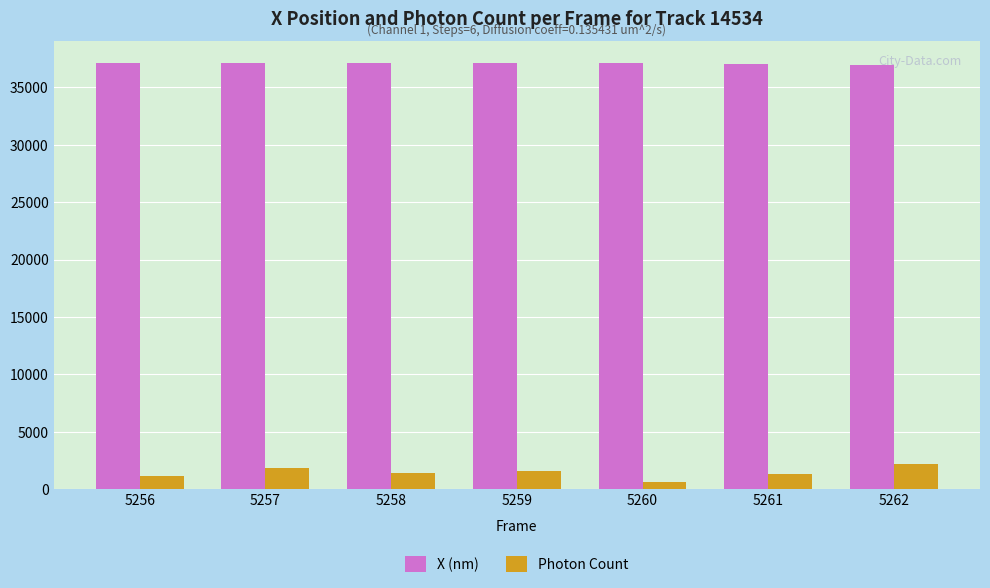

What is the total value across all series at 5259?

38701.5